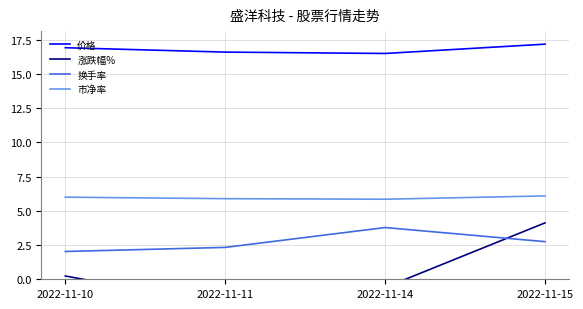

True or false: 换手率 and 涨跌幅% intersect in this chart.

True